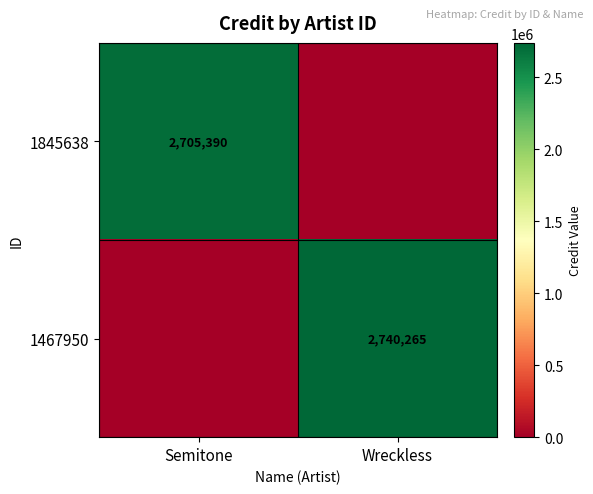

The value of 1845638 at Semitone is 2705390. True or false?

True